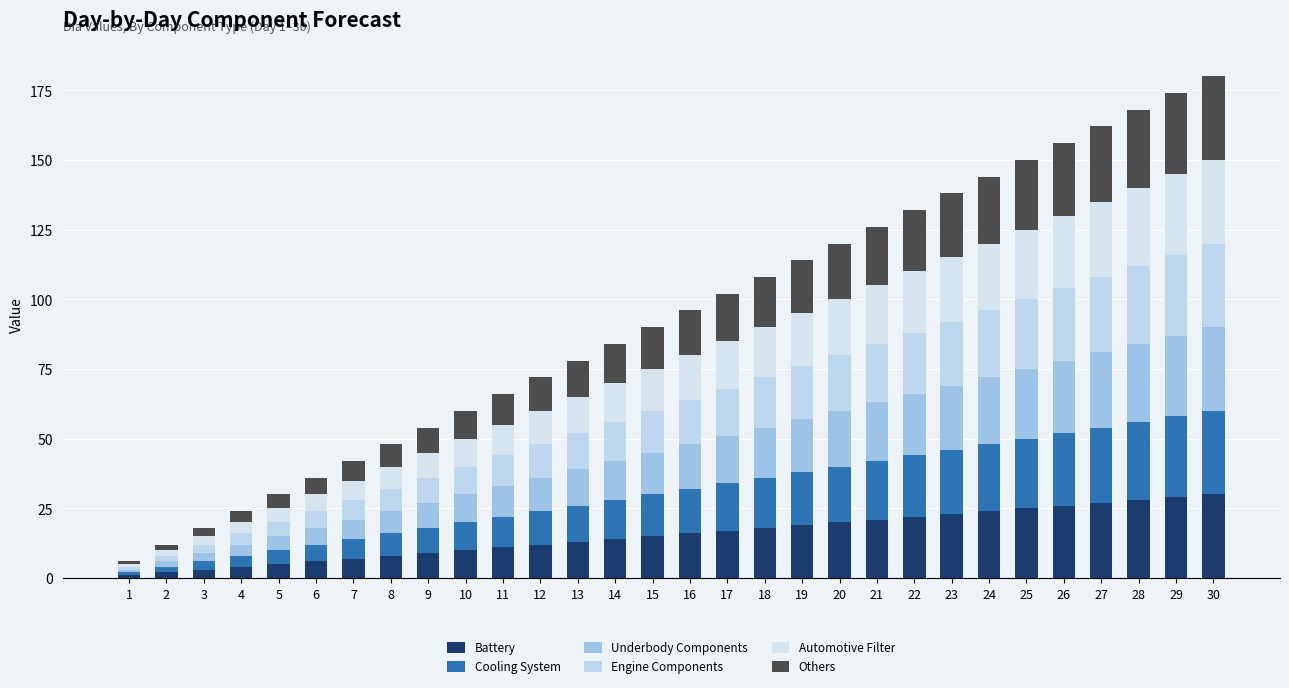

Which series has the largest range (max minus min)?

Battery